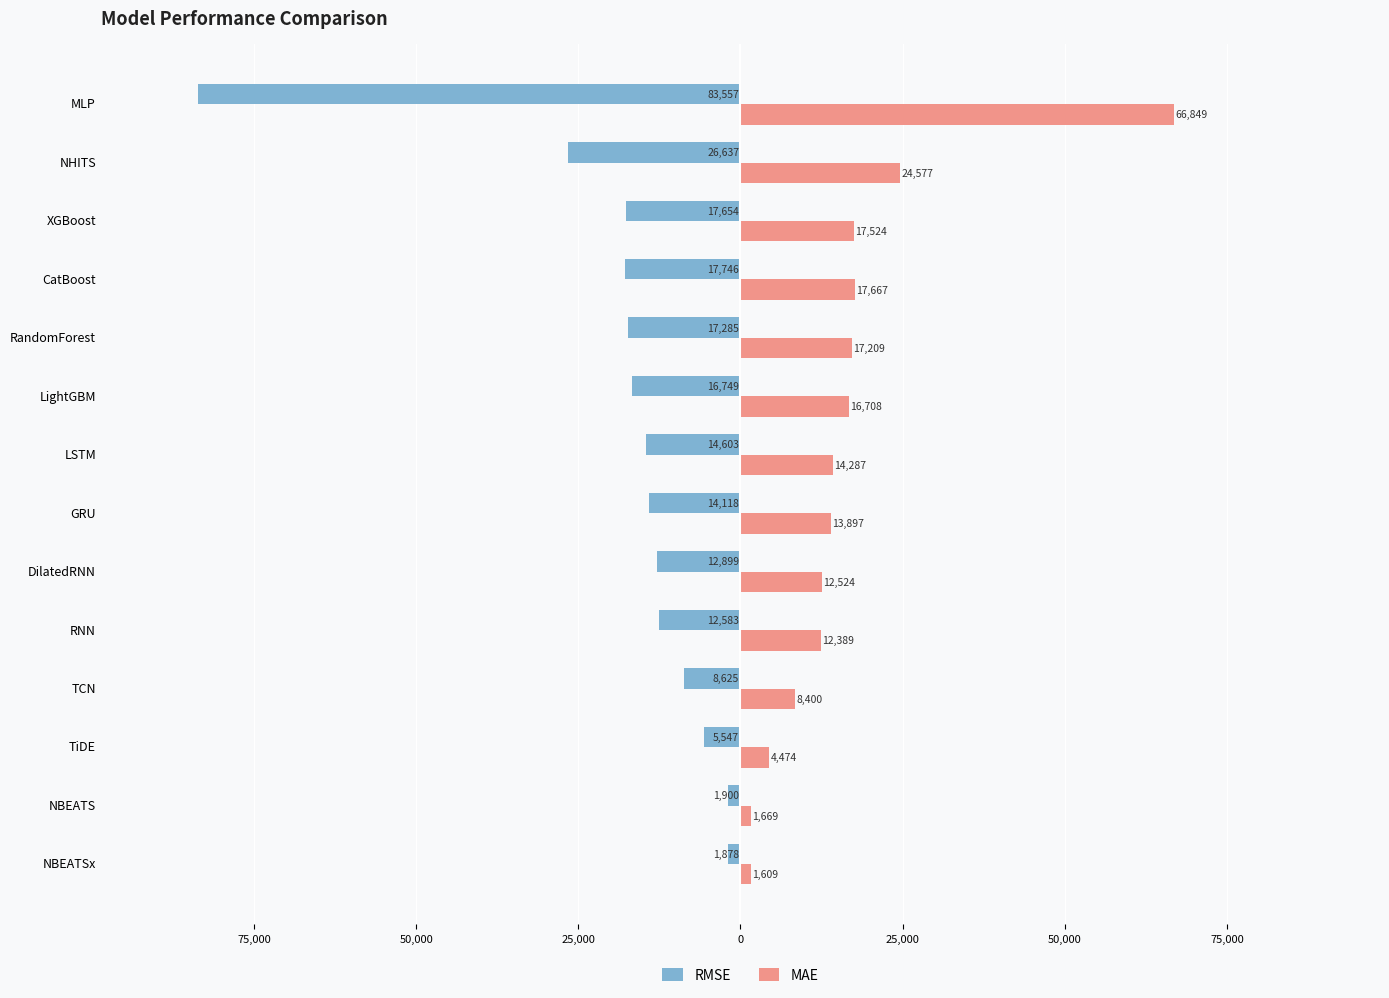

What is the average value of the MAE series?

16412.9